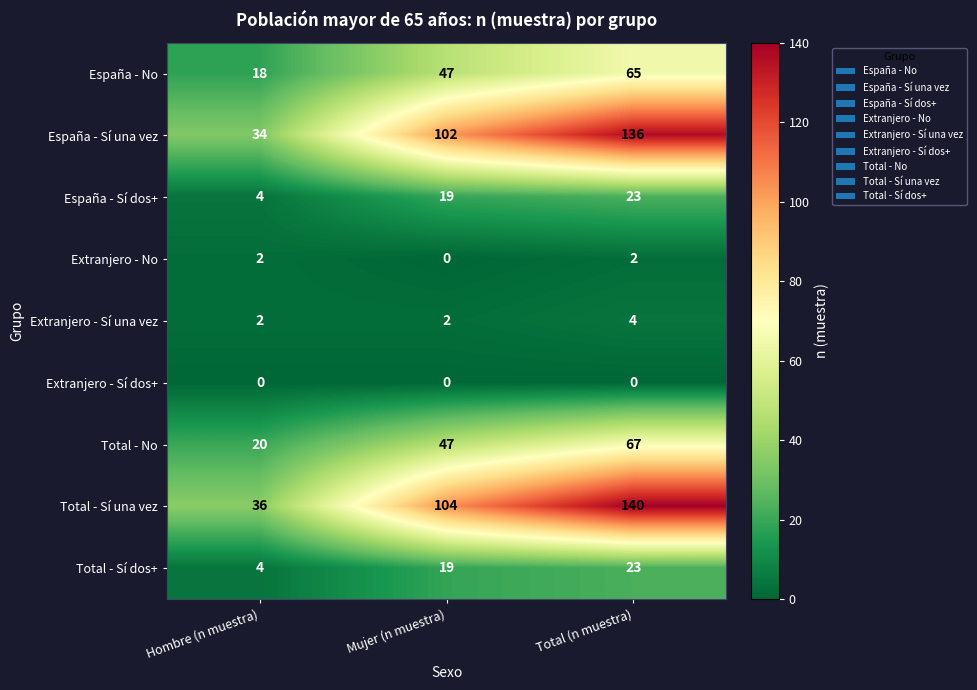

What is the maximum value shown in the chart?

140